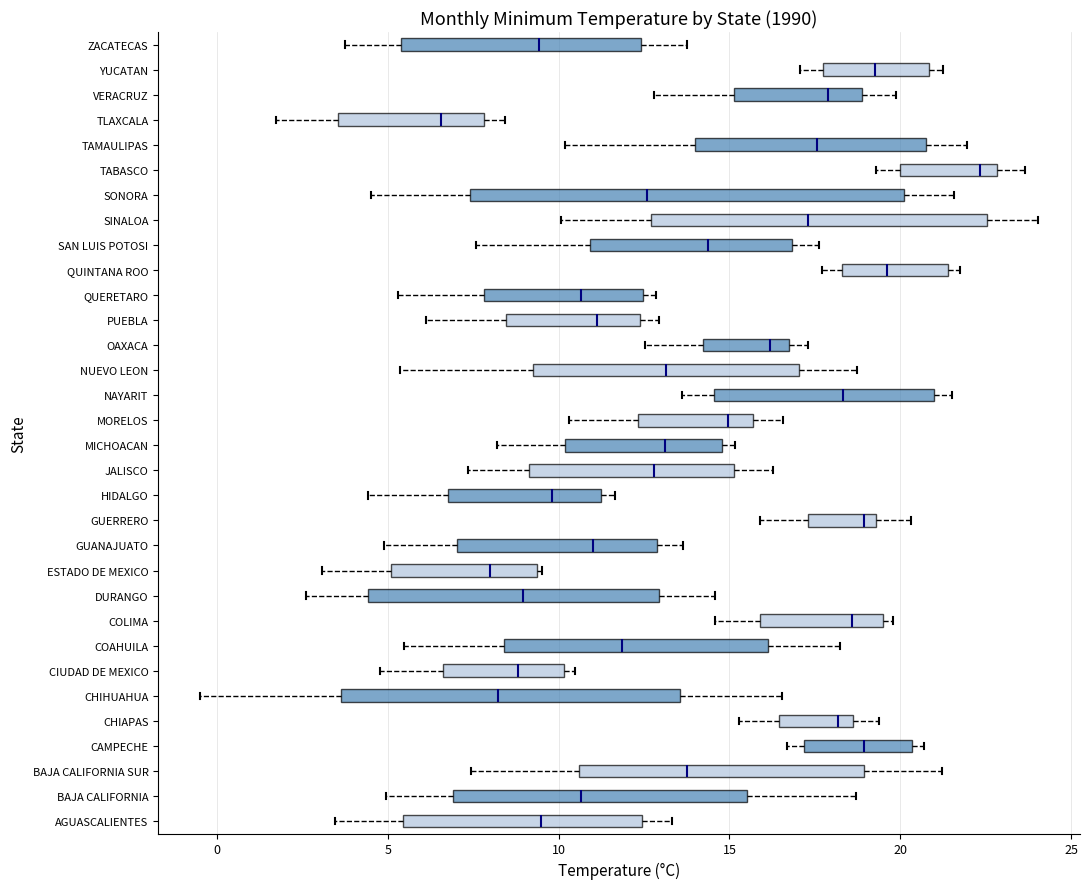

Where does the median line of the box for GUERRERO sit on the x-axis? The values are not printed on the chart, so give them approximately, as read against the axis.

19.0